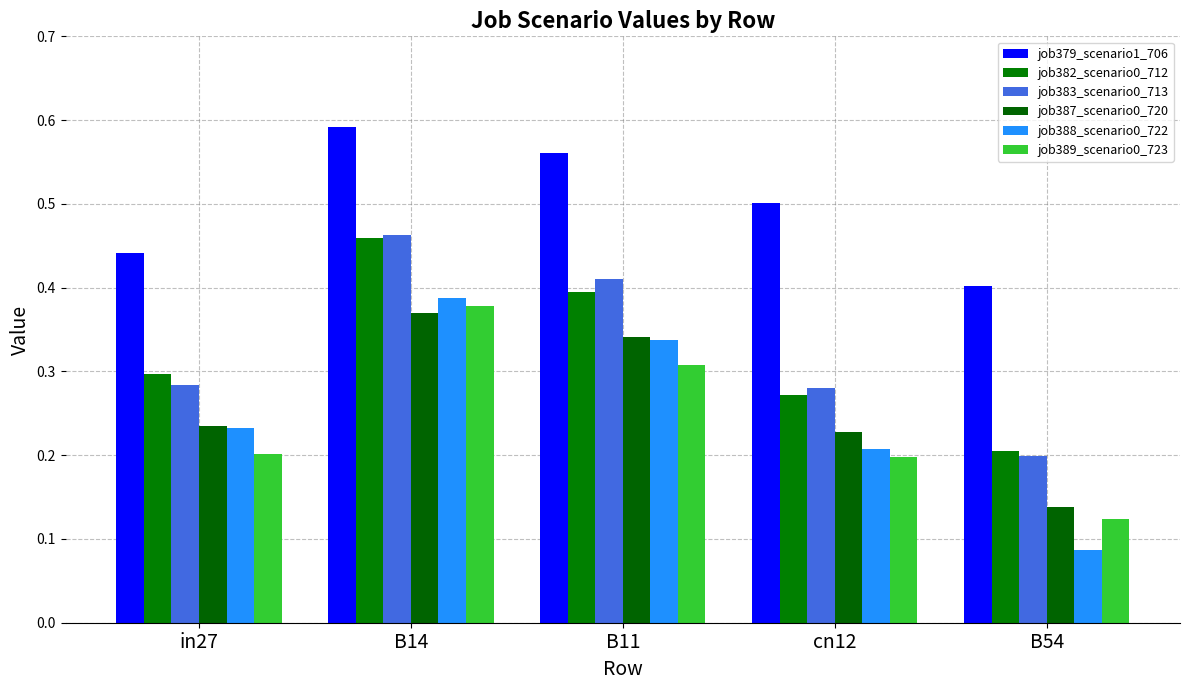

How many bars are there in each group?

6